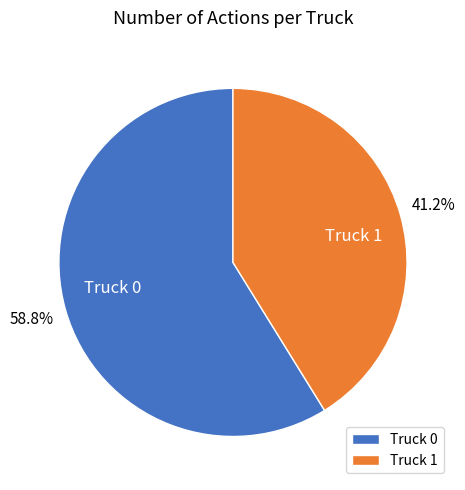

Count the number of slices in the pie.

2